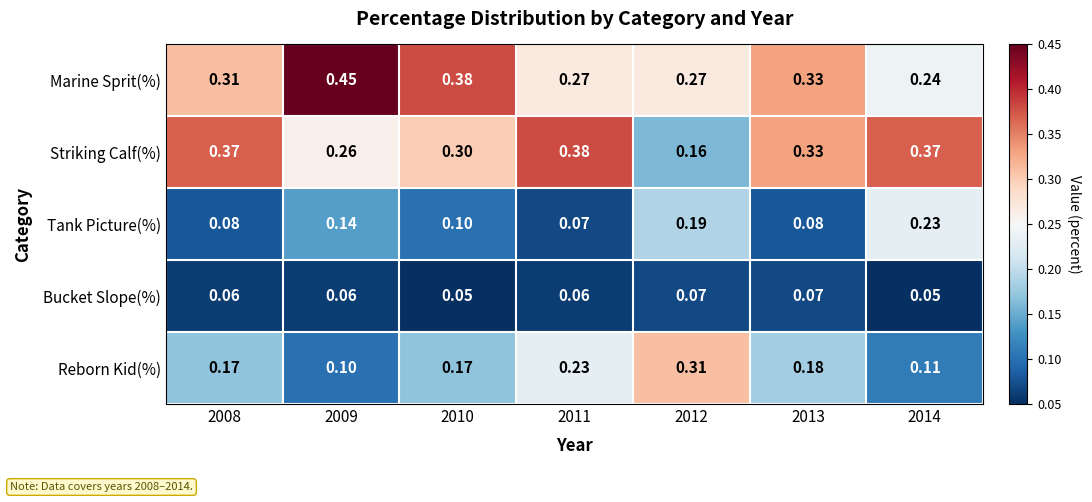

Which series has the largest total across all categories?

Marine Sprit(%)